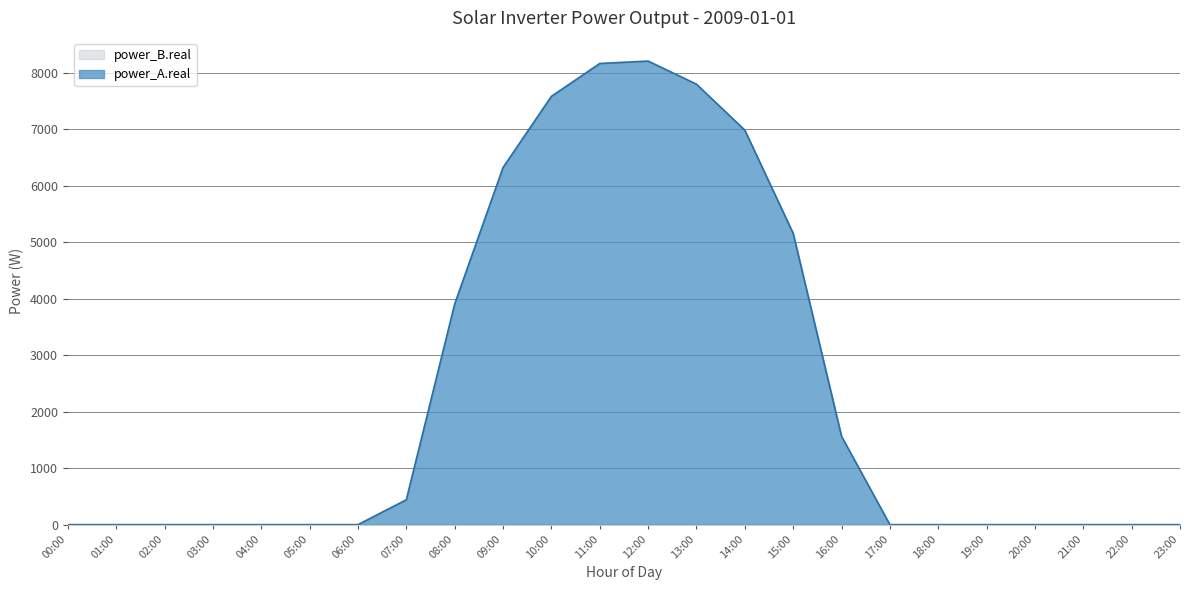

What is the label of the 24th point from the left?

23:00